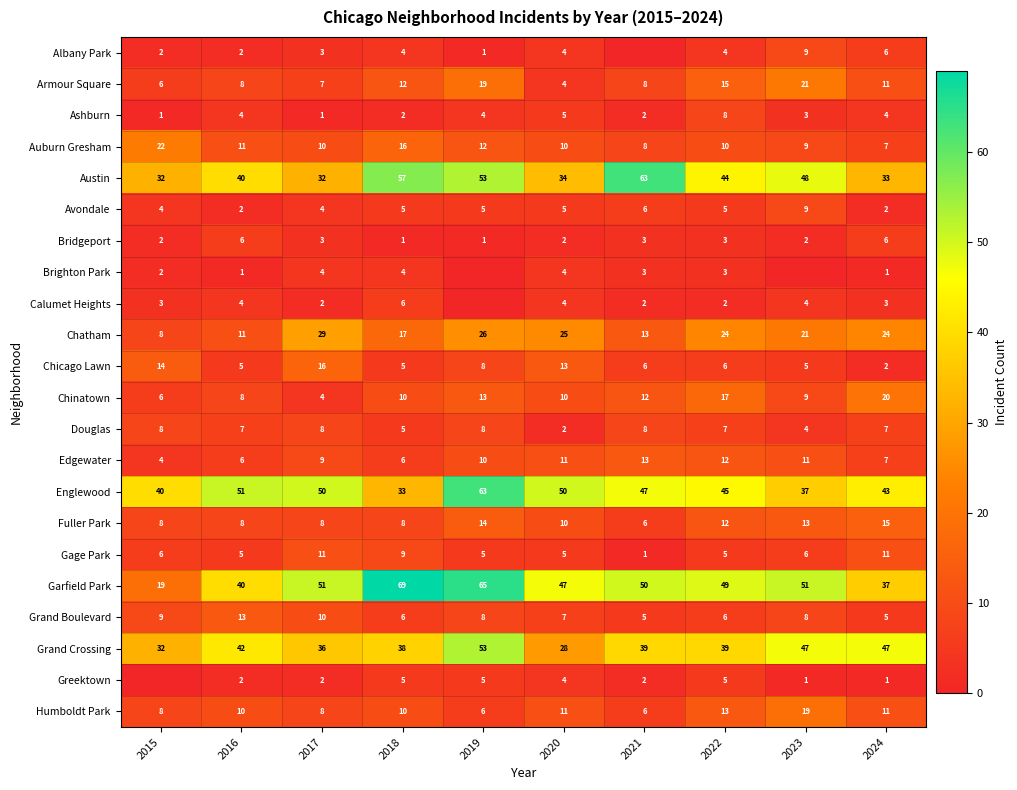

The Chicago Lawn series shows 5 at 2016. True or false?

True